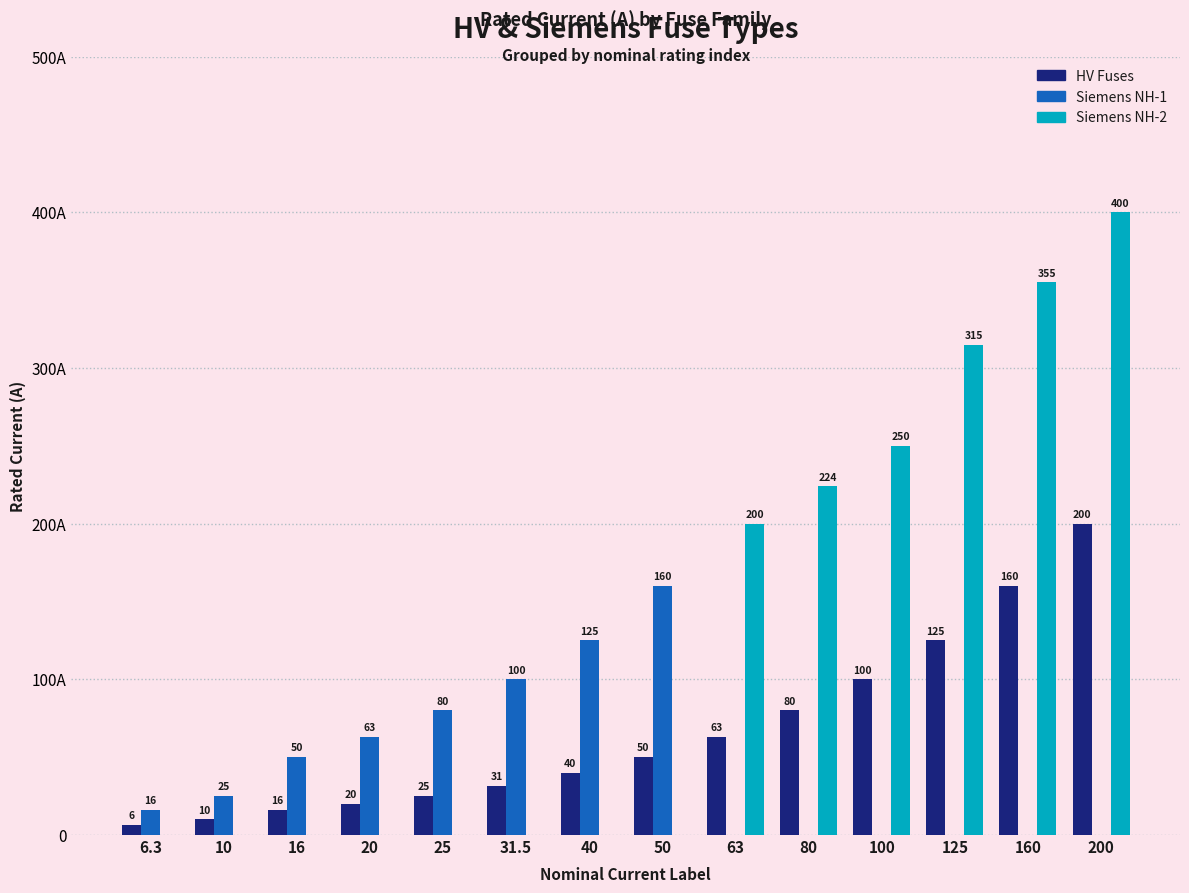

Which series has the largest total across all categories?

Siemens NH-2